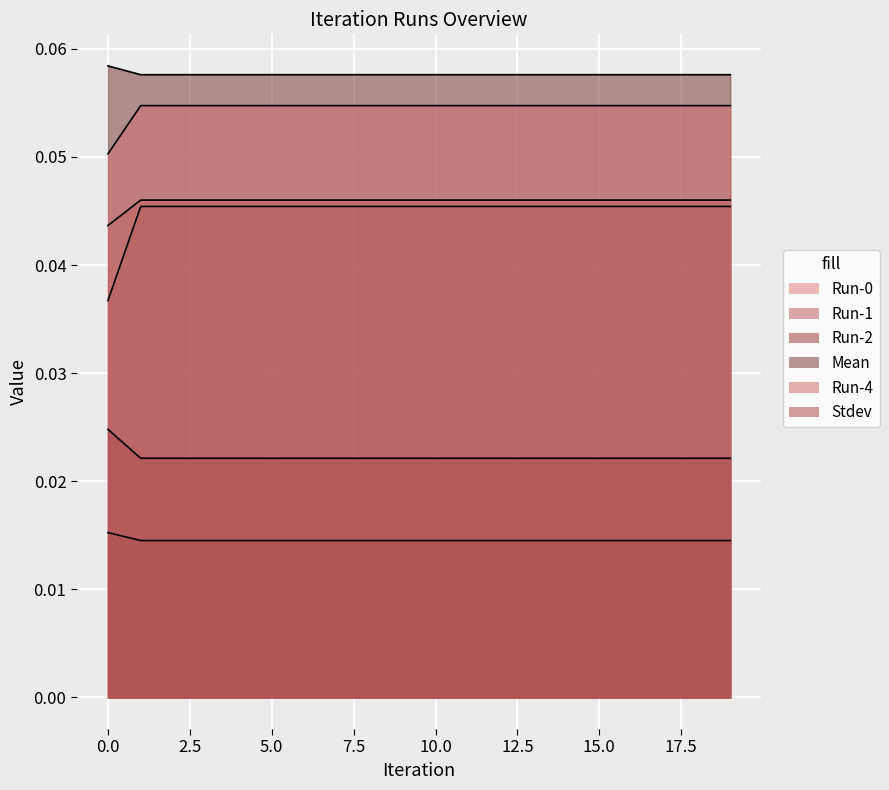

Reading right to left, transcribe all the data shown in this chart.

Run-0: 0.0	0.0	0.0	0.0	0.0	0.0	0.0	0.0	0.0	0.0	0.0	0.0	0.0	0.0	0.0	0.0	0.0	0.0	0.0	0.0
Run-1: 0.0	0.0	0.0	0.0	0.0	0.0	0.0	0.0	0.0	0.0	0.0	0.0	0.0	0.0	0.0	0.0	0.0	0.0	0.0	0.0
Run-2: 0.0	0.0	0.0	0.0	0.0	0.0	0.0	0.0	0.0	0.0	0.0	0.0	0.0	0.0	0.0	0.0	0.0	0.0	0.0	0.0
Mean: 0.1	0.1	0.1	0.1	0.1	0.1	0.1	0.1	0.1	0.1	0.1	0.1	0.1	0.1	0.1	0.1	0.1	0.1	0.1	0.1
Run-4: 0.1	0.1	0.1	0.1	0.1	0.1	0.1	0.1	0.1	0.1	0.1	0.1	0.1	0.1	0.1	0.1	0.1	0.1	0.1	0.1
Stdev: 0.0	0.0	0.0	0.0	0.0	0.0	0.0	0.0	0.0	0.0	0.0	0.0	0.0	0.0	0.0	0.0	0.0	0.0	0.0	0.0